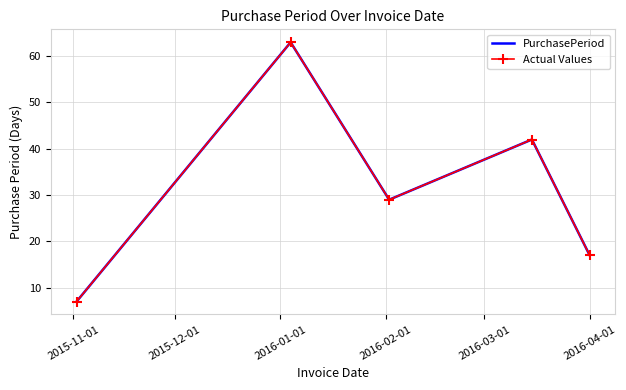

Which series has the largest total across all categories?

PurchasePeriod